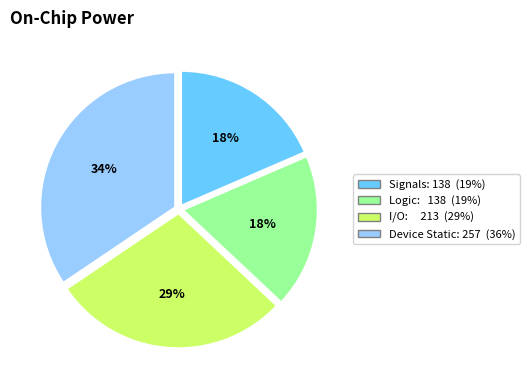

How many segments does this pie chart have?

4